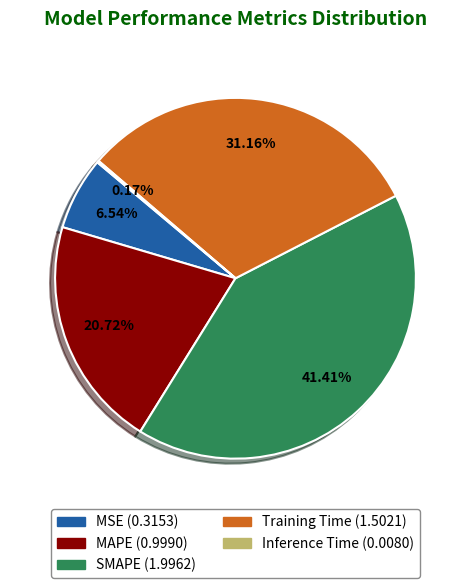

Does Training Time account for over 50% of the chart?

No